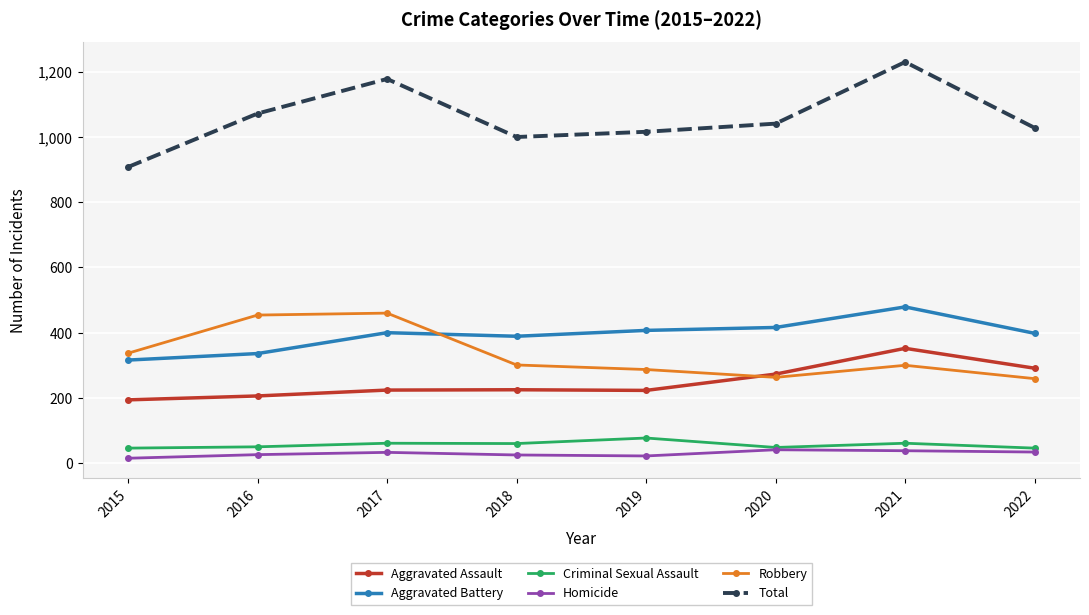

Which series has the largest total across all categories?

Total